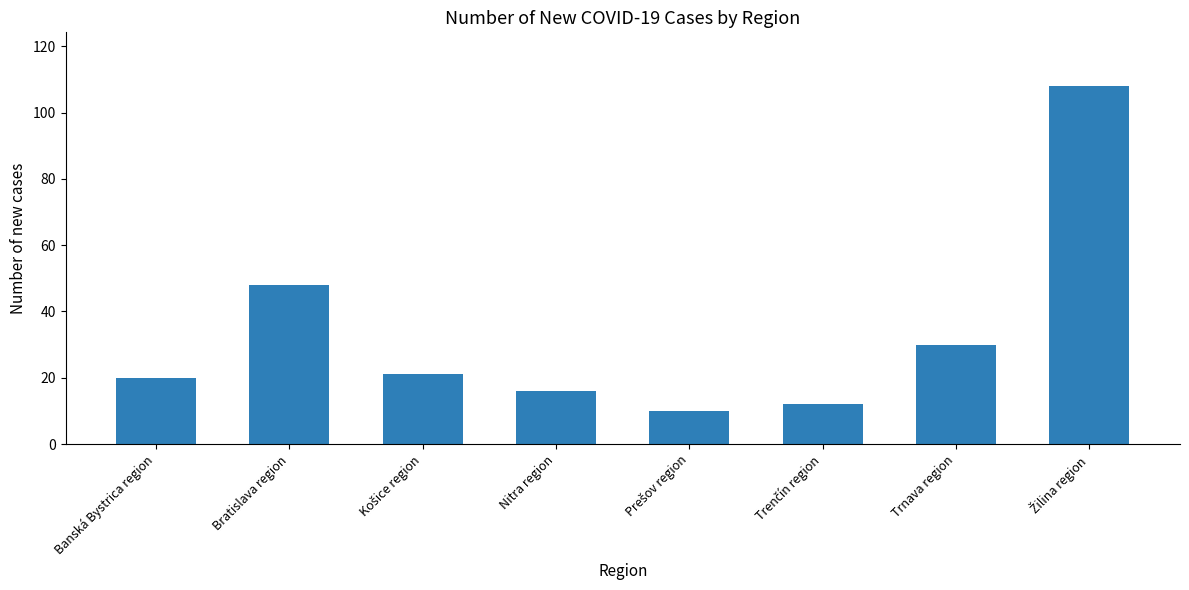

Count the number of data series in this chart.

1